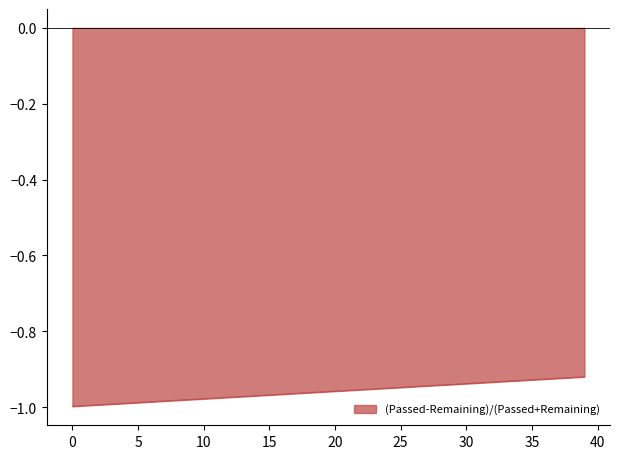

Reading right to left, what are all the values shown in this chart?

-0.9	-0.9	-0.9	-0.9	-0.9	-0.9	-0.9	-0.9	-0.9	-0.9	-0.9	-0.9	-0.9	-0.9	-0.9	-1.0	-1.0	-1.0	-1.0	-1.0	-1.0	-1.0	-1.0	-1.0	-1.0	-1.0	-1.0	-1.0	-1.0	-1.0	-1.0	-1.0	-1.0	-1.0	-1.0	-1.0	-1.0	-1.0	-1.0	-1.0